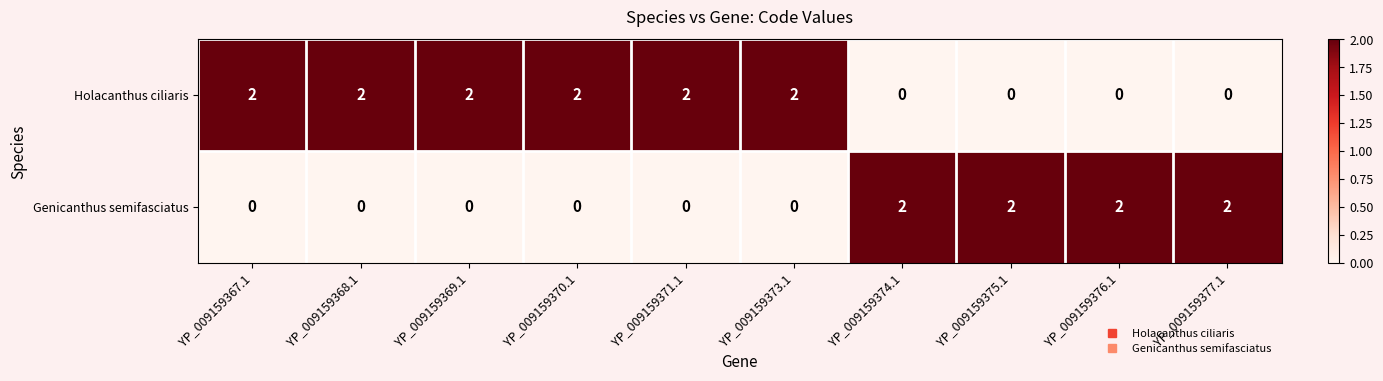

Count the number of data series in this chart.

2